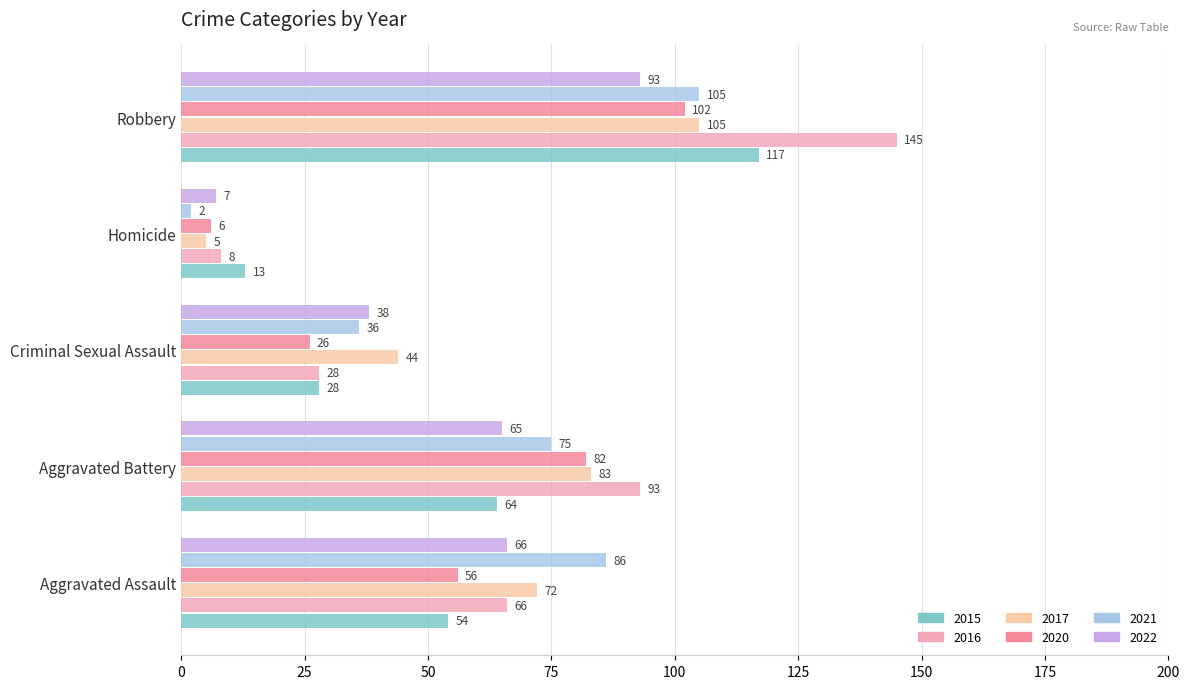

Is it true that 2016 equals 28 at Criminal Sexual Assault?

True